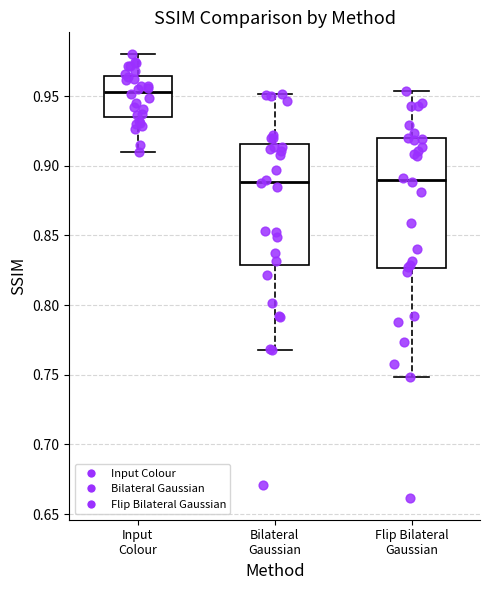

Where does the median line of the box for Flip Bilateral Gaussian sit on the y-axis? The values are not printed on the chart, so give them approximately, as read against the axis.

0.890